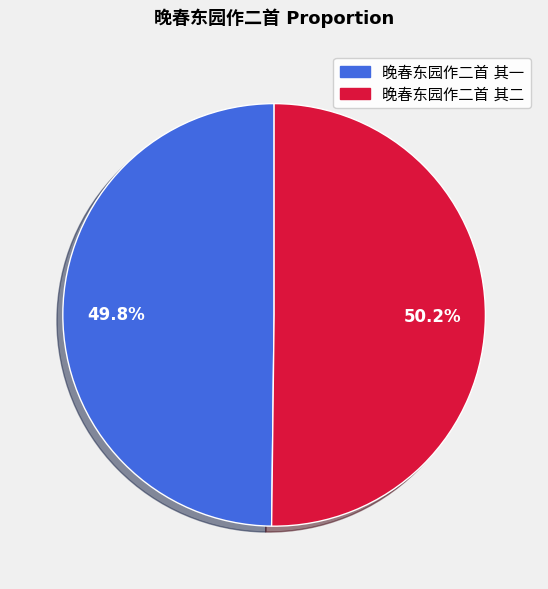

Is there any slice that represents more than half of the pie?

Yes